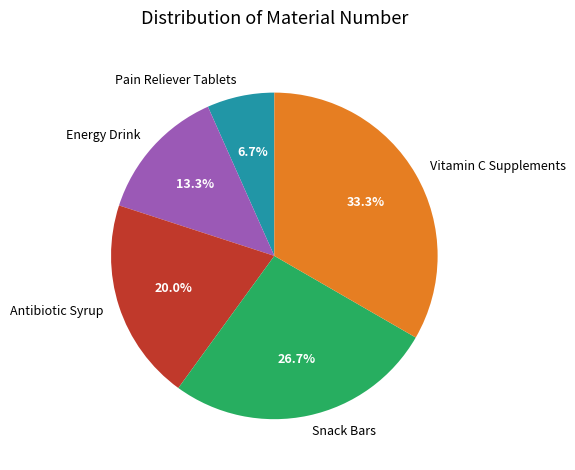

Is it true that Vitamin C Supplements is 45% of the pie?

False